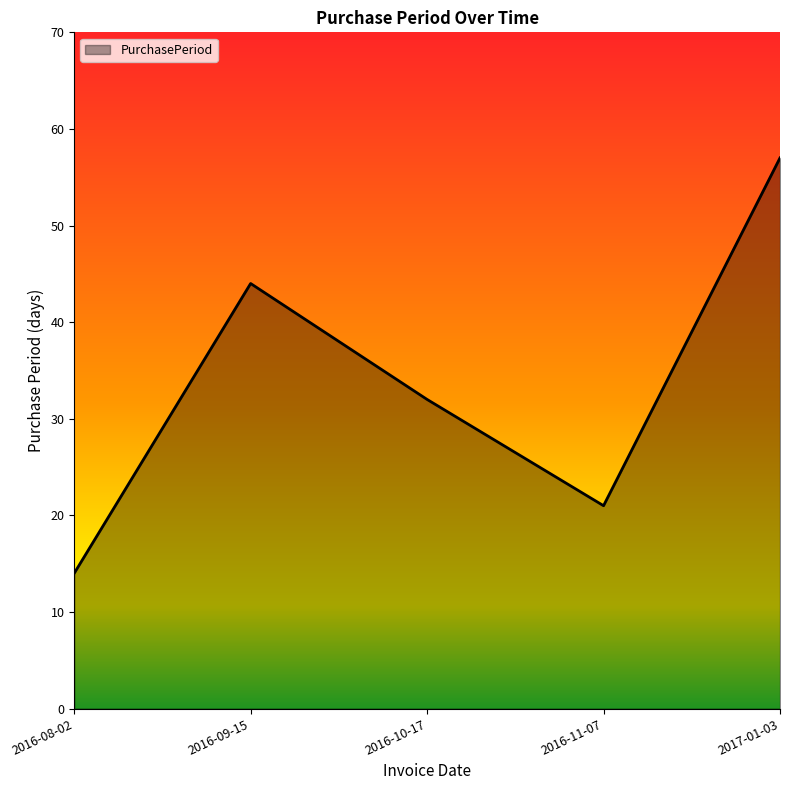

Where is the data nearest to the value 35?

2016-10-17